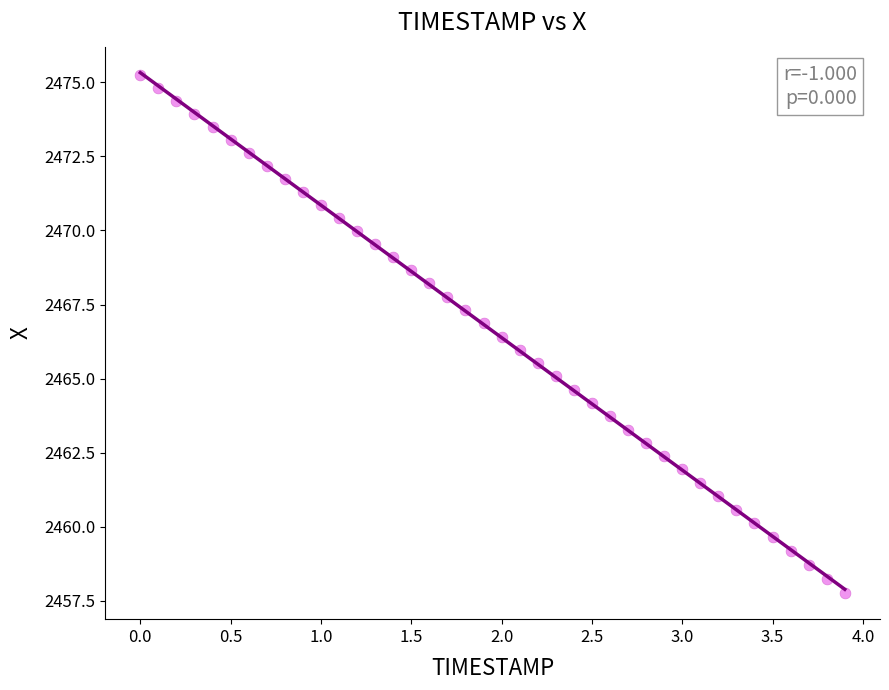

What is the range of Y values (max minus min)?

17.5